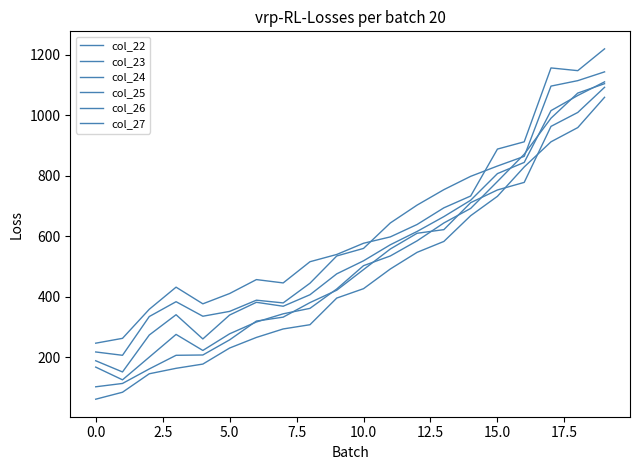

Is this an area chart (filled region under the line)?

No